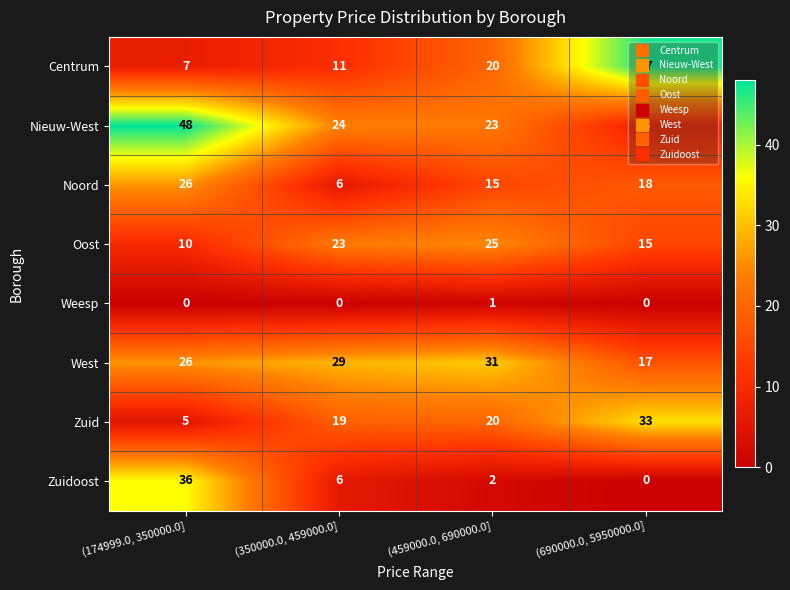

What is the difference between the highest and lowest values at (459000.0, 690000.0]?

30